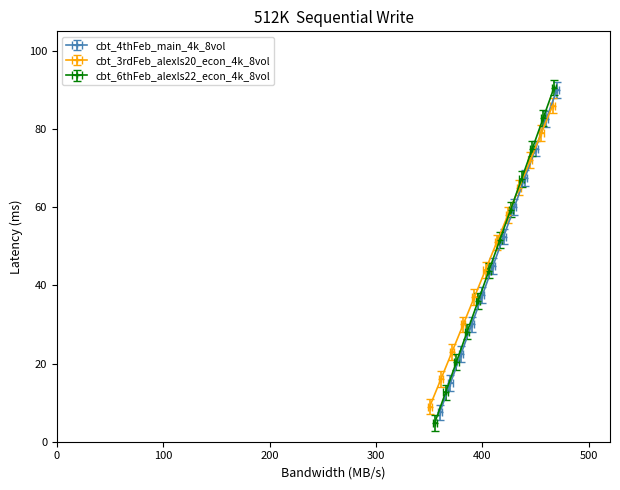

What is the difference between the maximum and minimum values?

85.8